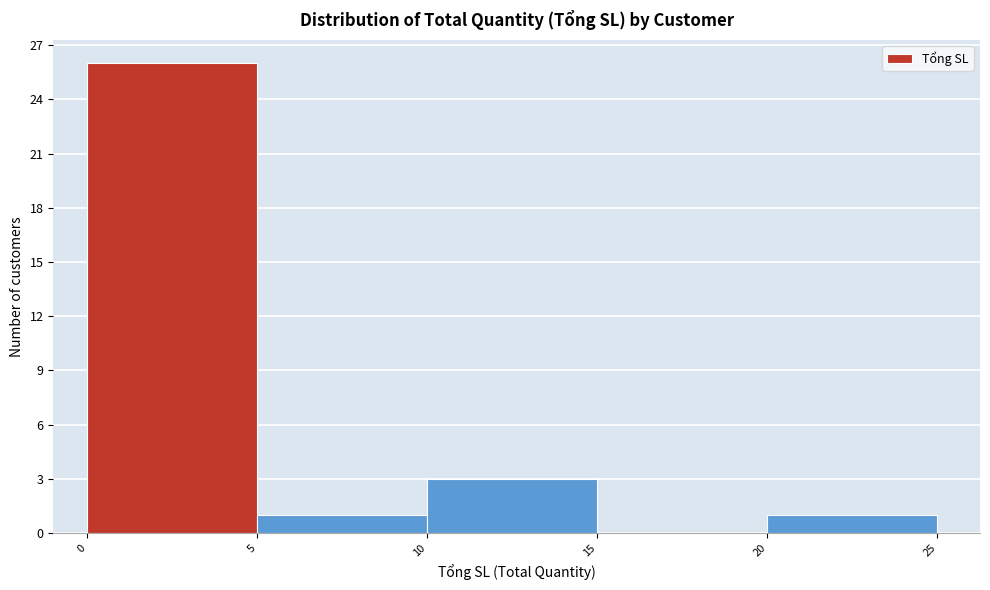

Over which range of the x-axis is the bar tallest?

0 to 5